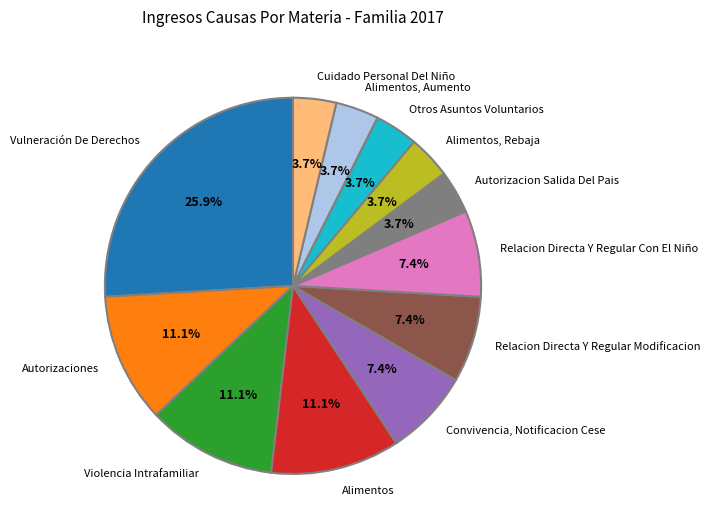

True or false: Cuidado Personal Del Niño accounts for 4% of the total.

True